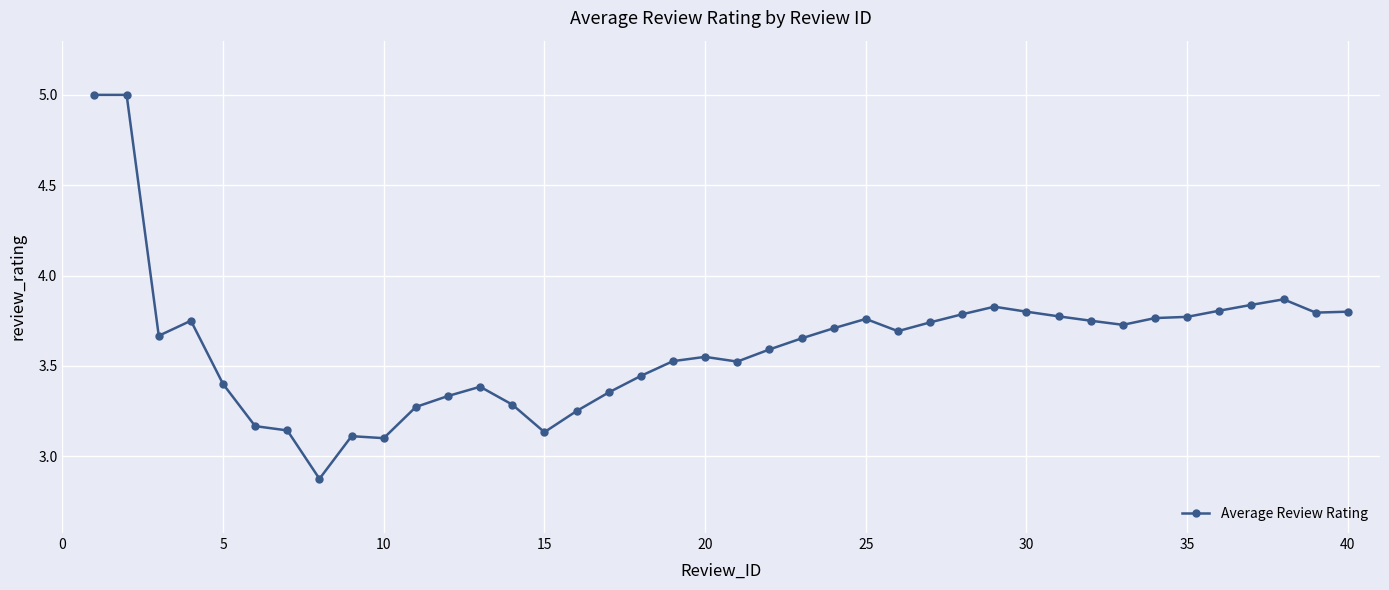

What is the maximum value shown in the chart?

5.0